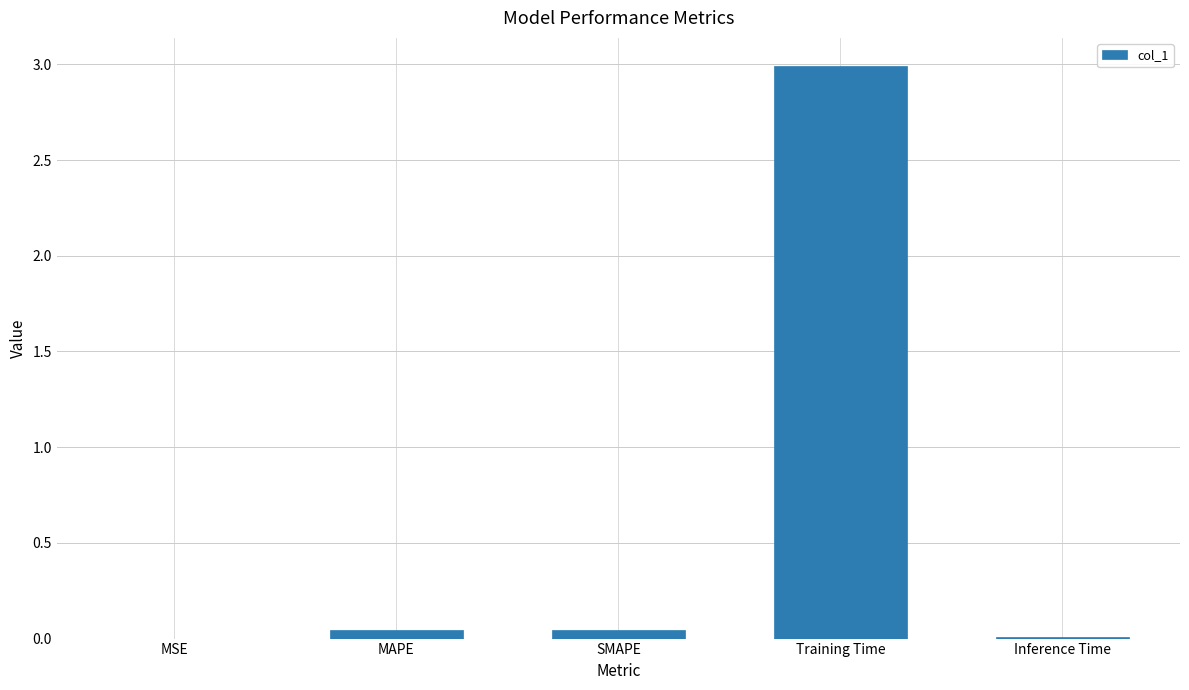

The value at SMAPE is 0.0. True or false?

True